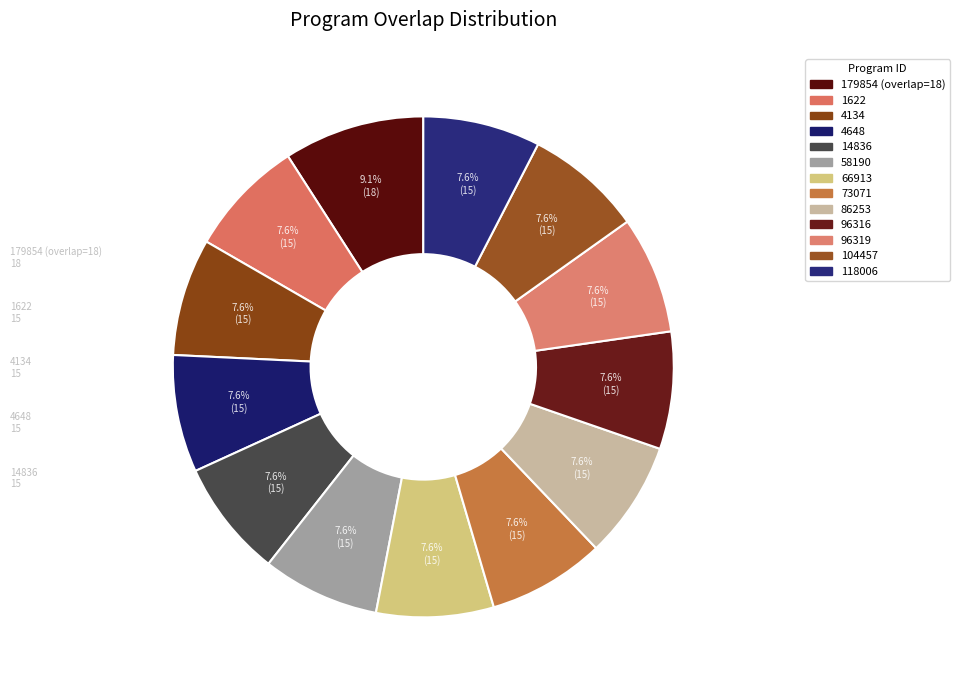

How many slices are in this pie chart?

13